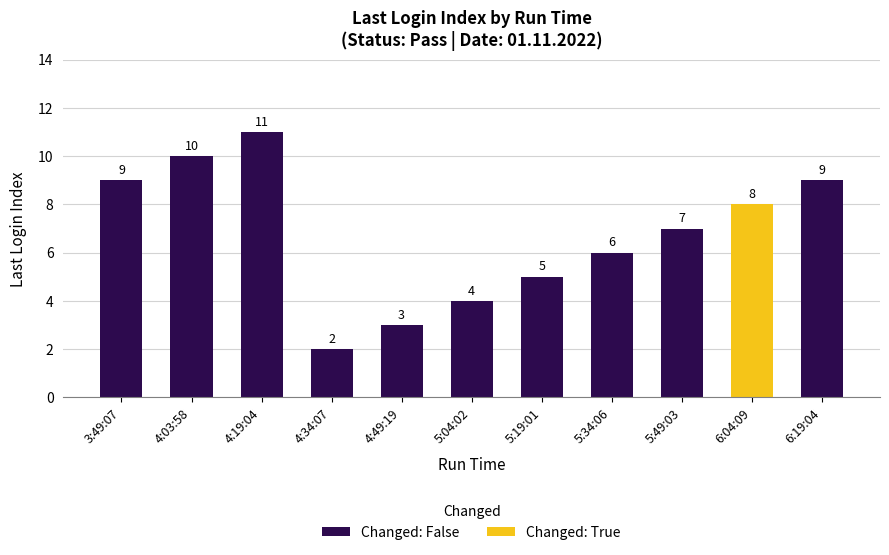

How many Changed: False values are between 4 and 9?

6